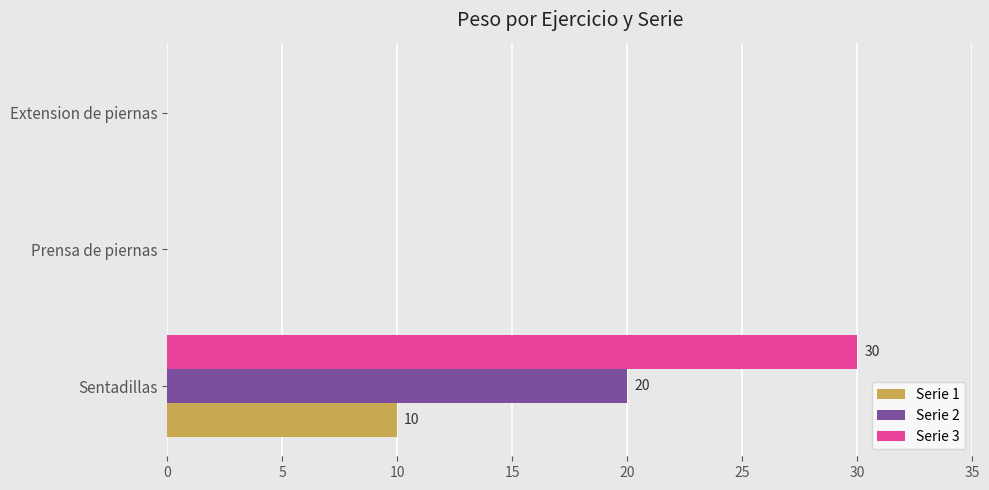

What is the maximum value shown in the chart?

30